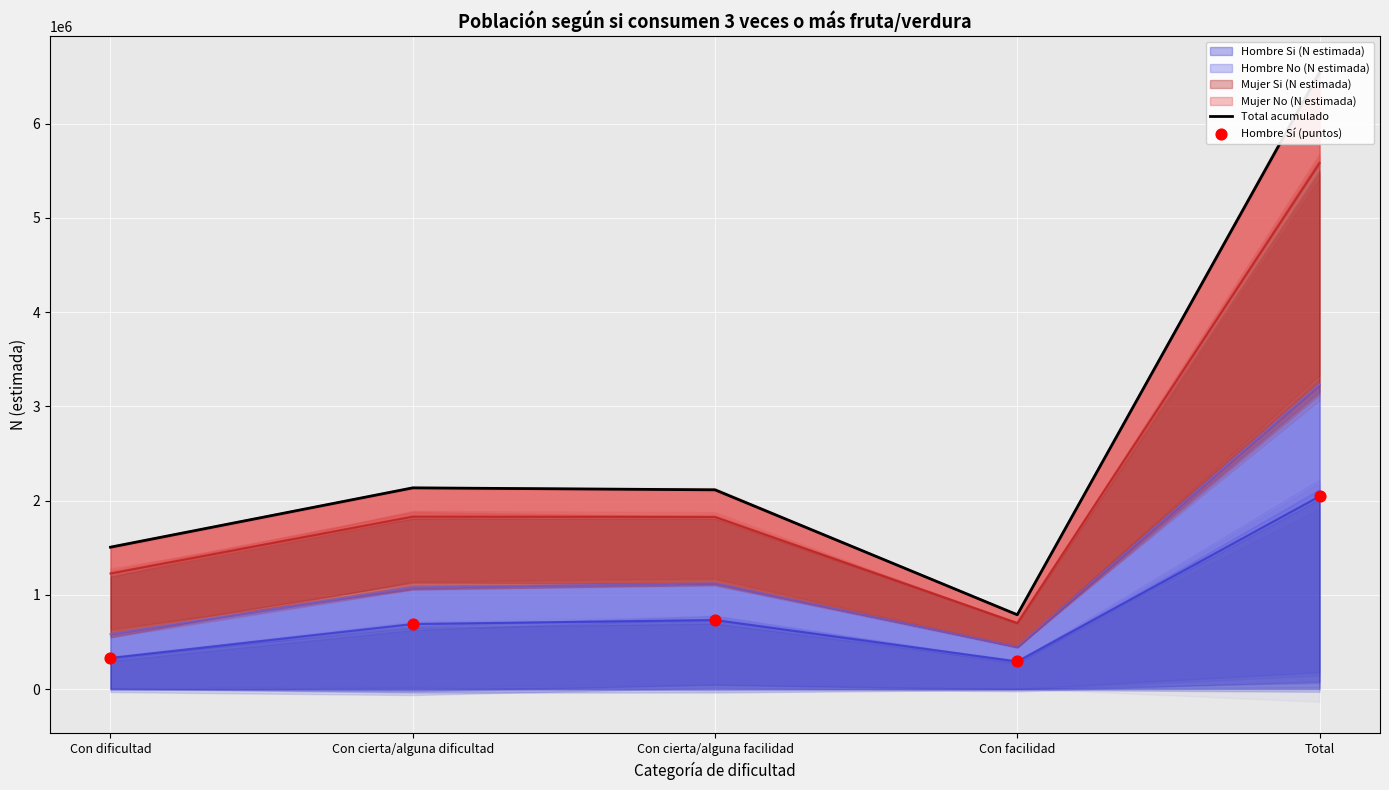

Which series has the largest Y range (max minus min)?

Total acumulado